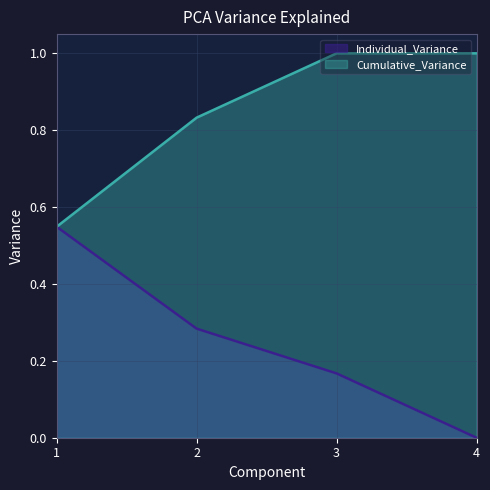

What is the value of the Cumulative_Variance point at the 4th from the left?

1.0